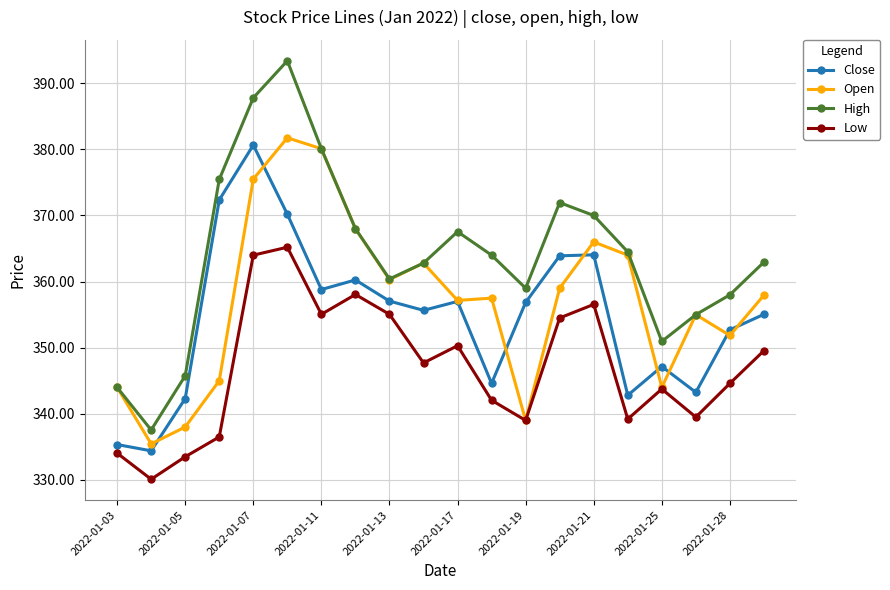

Which series has the largest range (max minus min)?

High